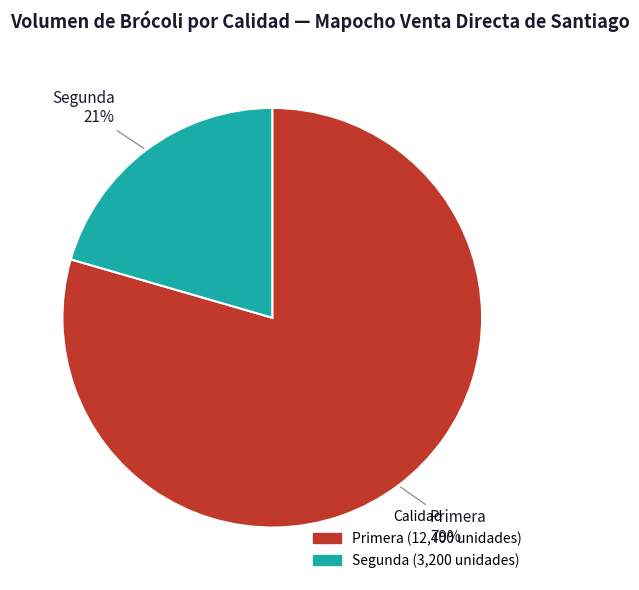

How many segments does this pie chart have?

2